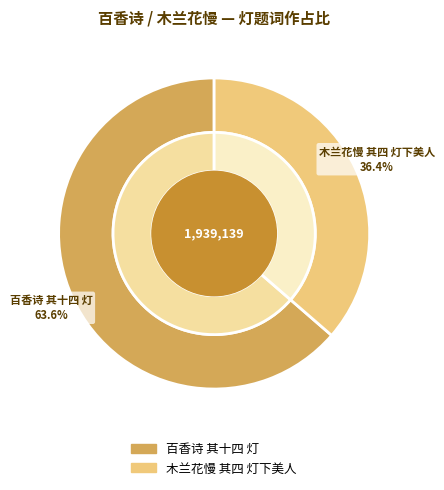

Rank the categories by value from highest to lowest.

百香诗 其十四 灯, 木兰花慢 其四 灯下美人